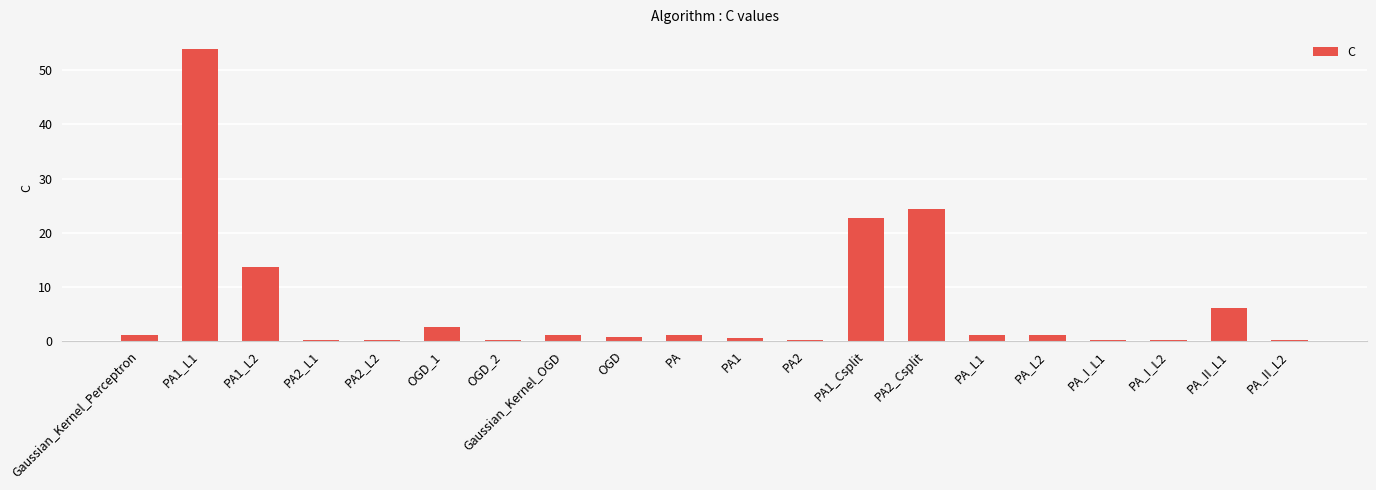

Which label corresponds to the largest value in the chart?

PA1_L1